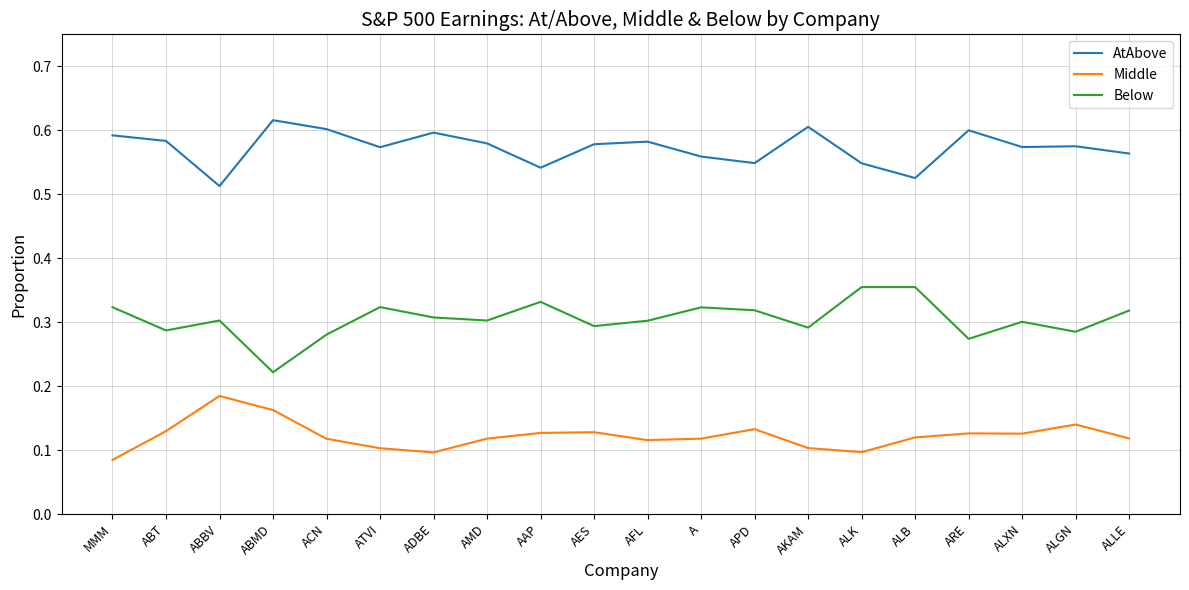

Rank the series by their average value, from highest to lowest.

AtAbove, Below, Middle